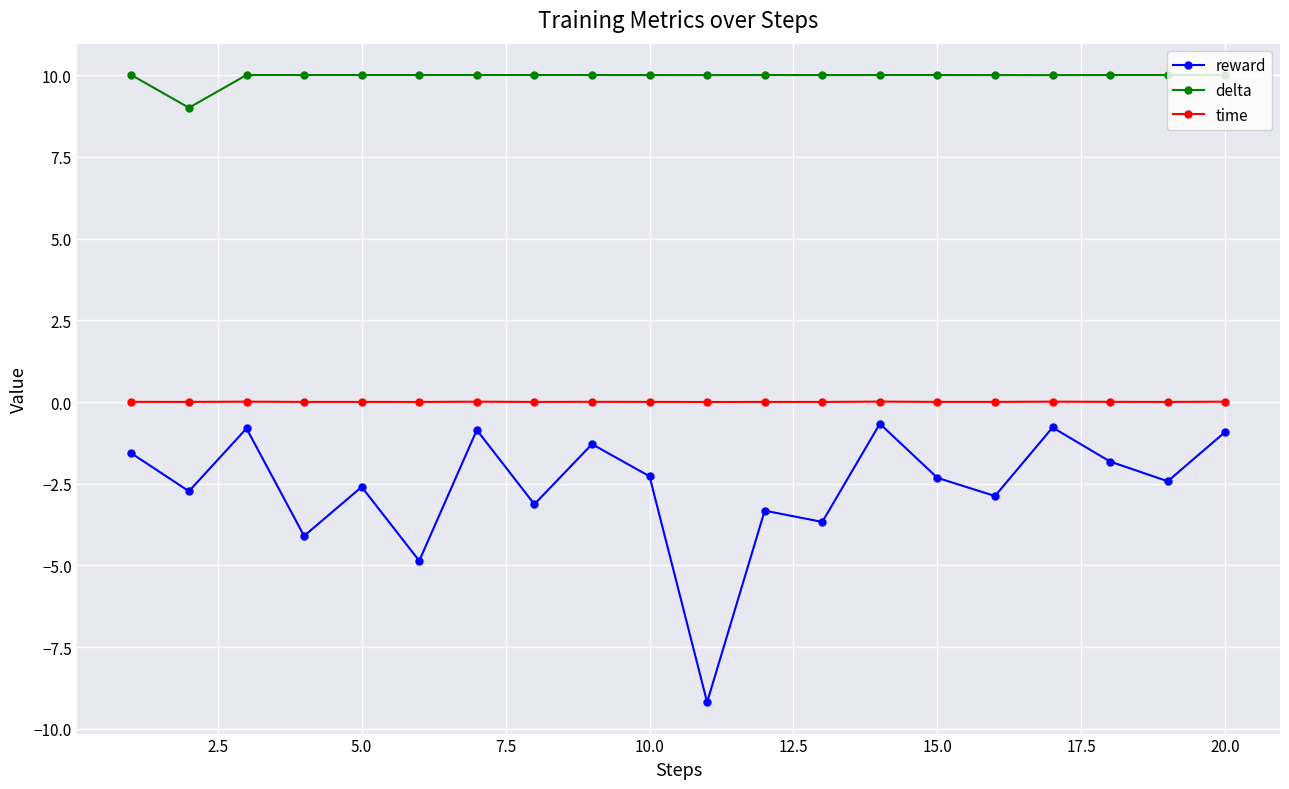

What is the value of the reward point at the 15th from the left?

-2.3